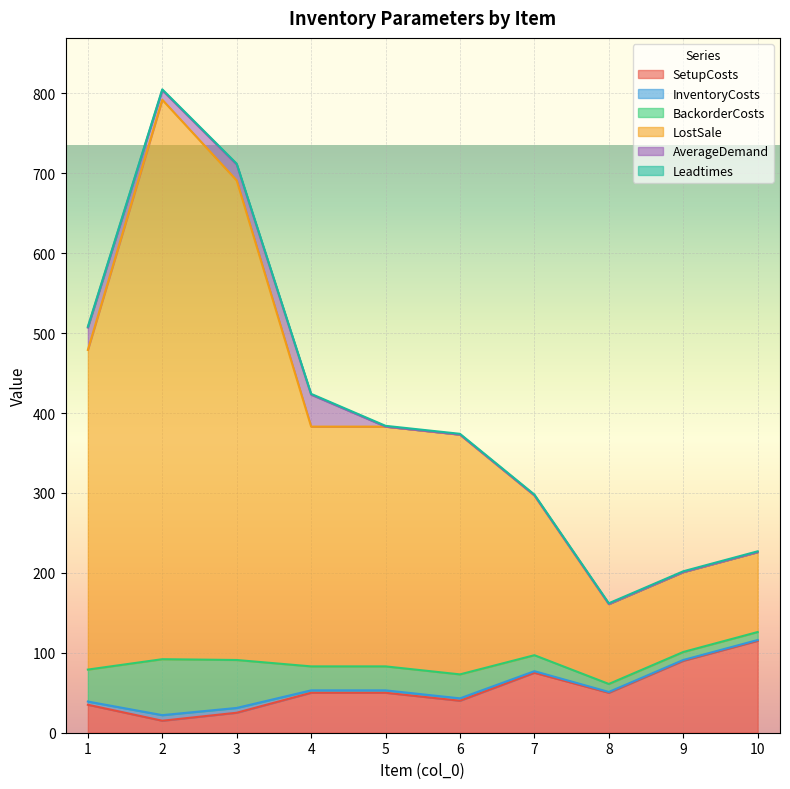

Where is the first local minimum for InventoryCosts?

8